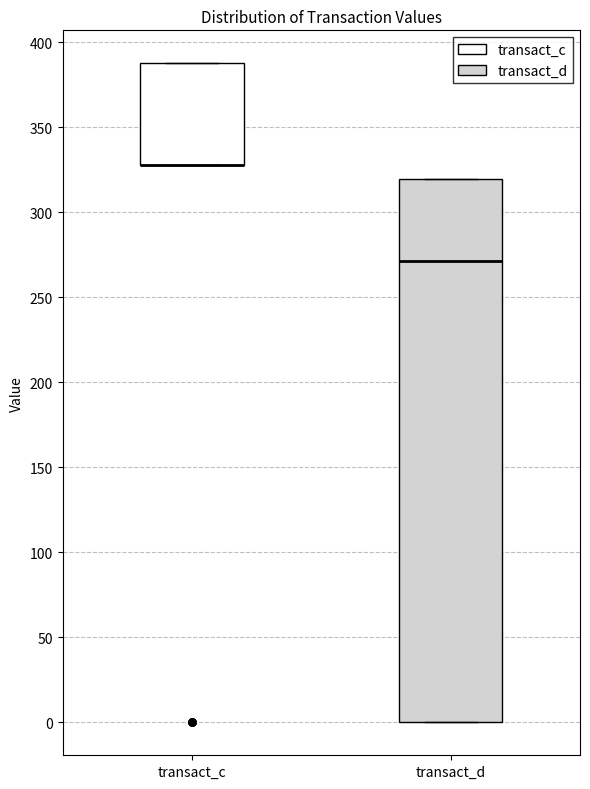

Comparing the boxes themselves (not the whiskers), which one is the tallest?

transact_d